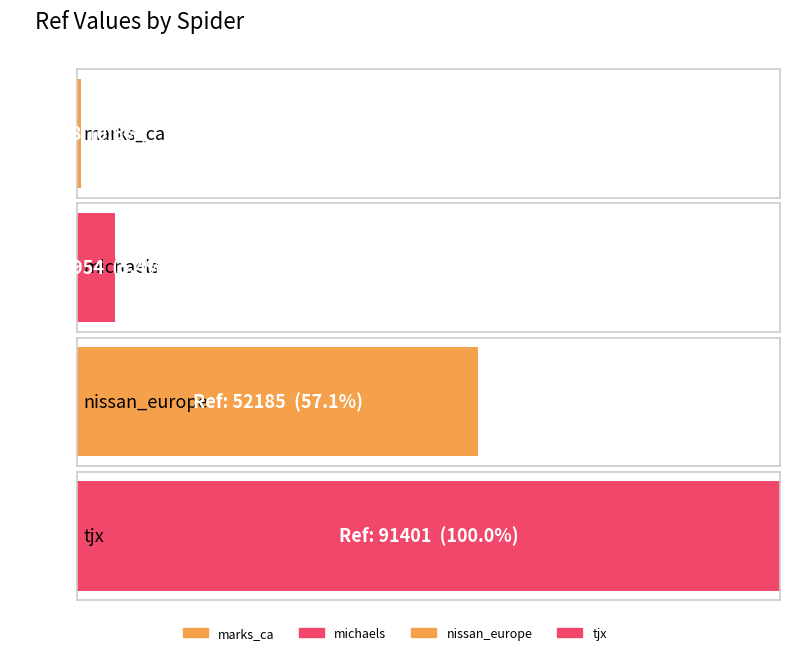

Are the bars grouped side by side (vs. stacked)?

No